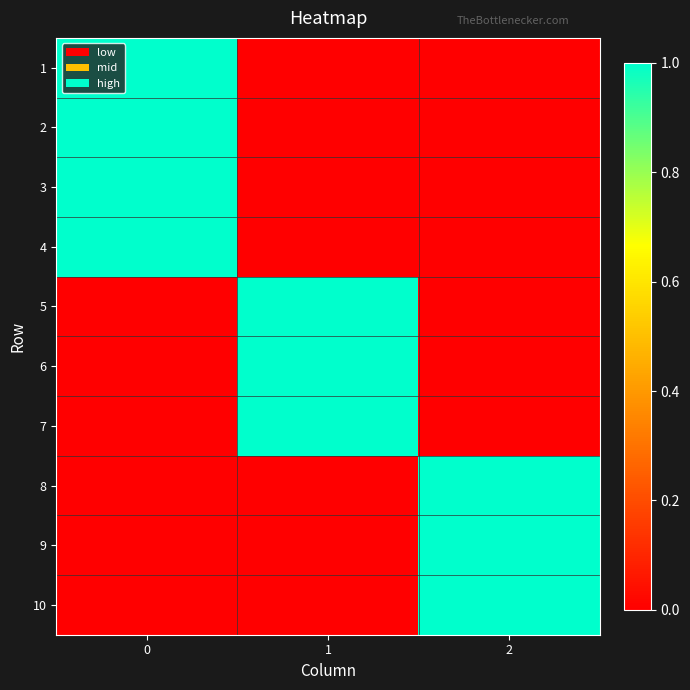

At how many categories does at least one series exceed 0?

3